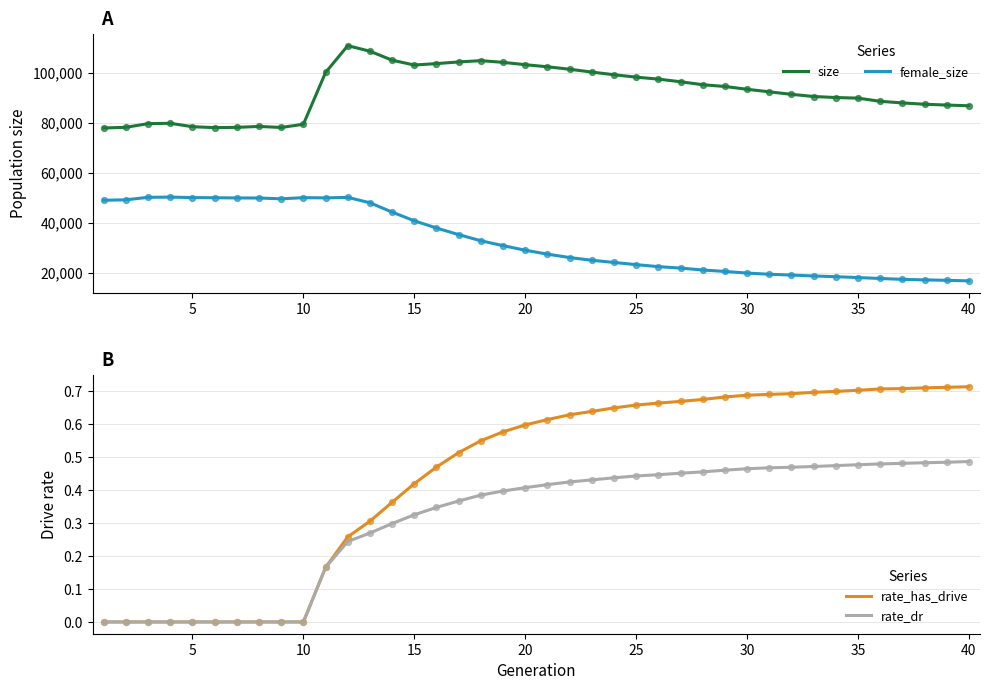

What are all the series names shown in the legend?

size, female_size, rate_has_drive, rate_dr